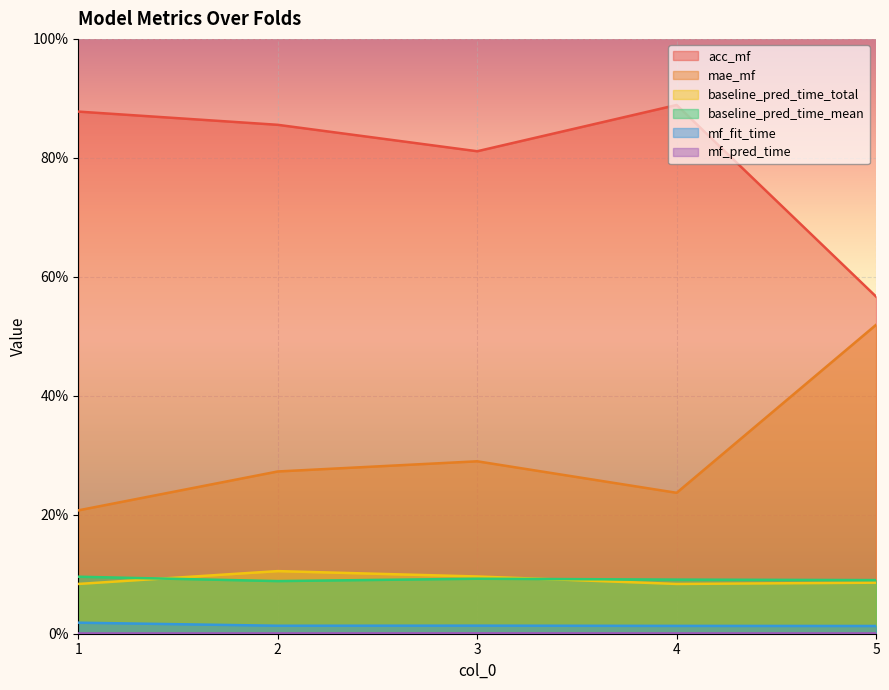

Which label corresponds to the smallest value in the chart?

1